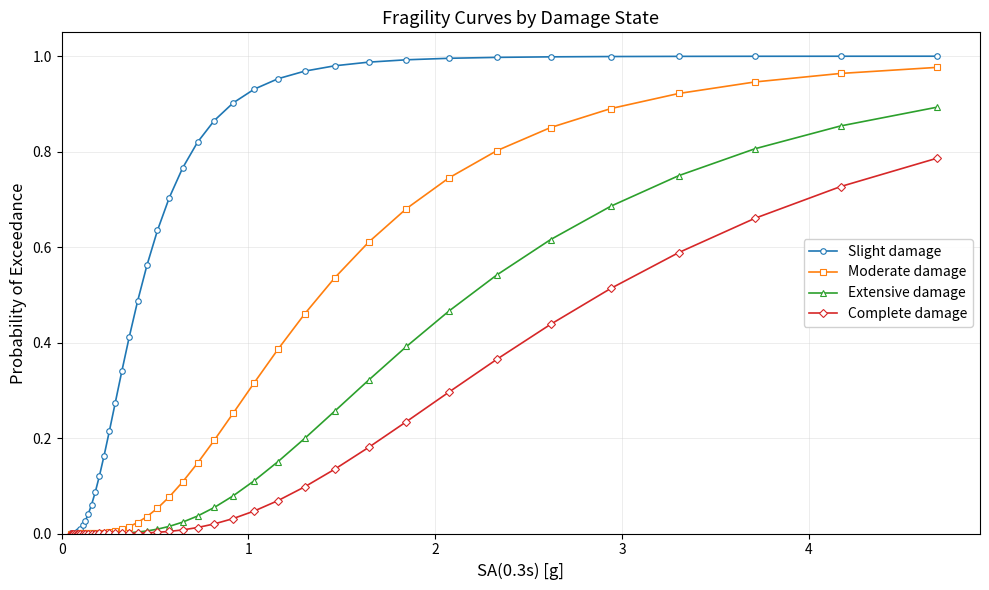

Which series has the largest total across all categories?

Slight damage